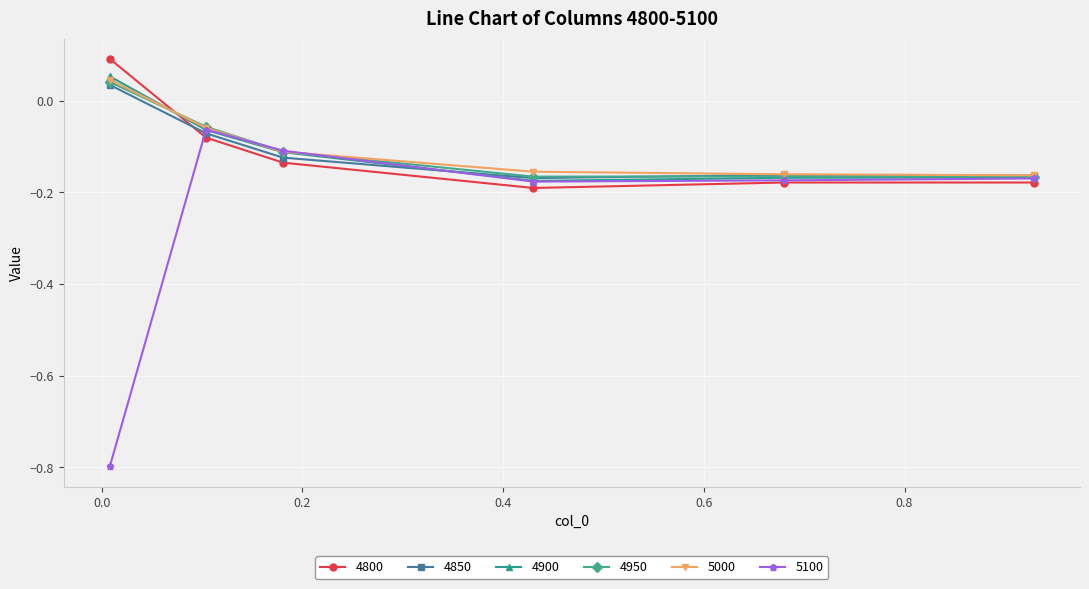

Which series has the widest spread of values?

5100